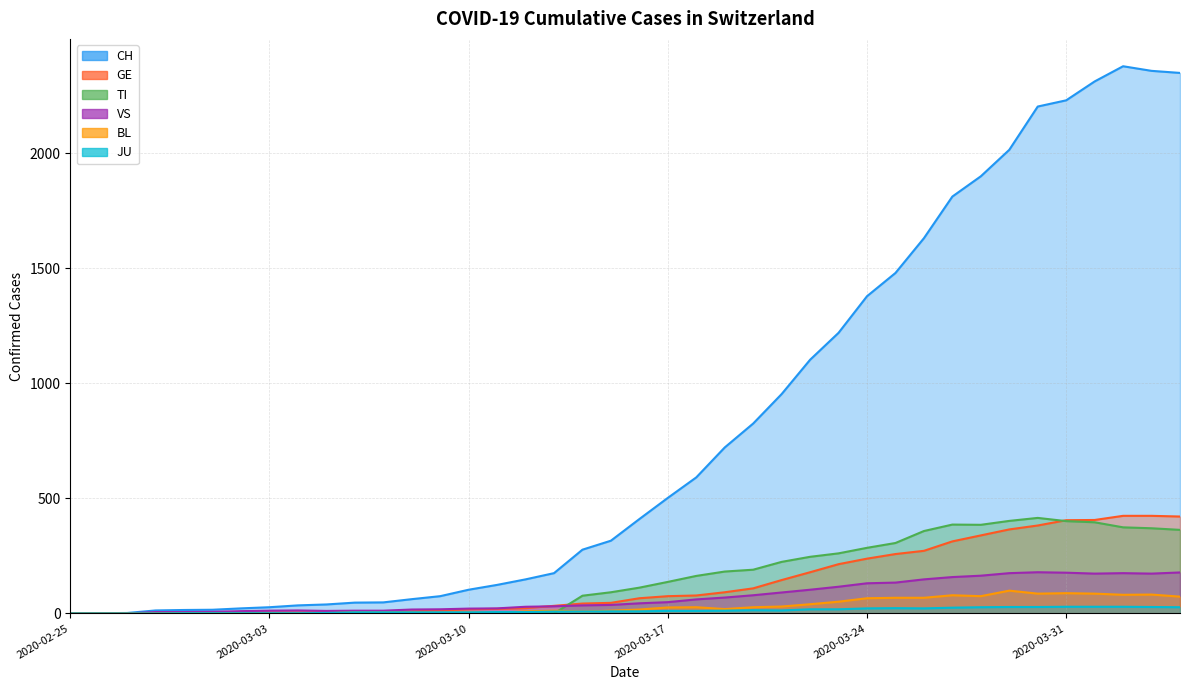

Reading left to right, transcribe all the data shown in this chart.

CH: 2020-02-25=0	2020-02-26=1	2020-02-27=2	2020-02-28=13	2020-02-29=15	2020-03-01=16	2020-03-02=22	2020-03-03=27	2020-03-04=35	2020-03-05=39	2020-03-06=47	2020-03-07=48	2020-03-08=62	2020-03-09=75	2020-03-10=103	2020-03-11=124	2020-03-12=148	2020-03-13=175	2020-03-14=277	2020-03-15=316	2020-03-16=410	2020-03-17=502	2020-03-18=591	2020-03-19=721	2020-03-20=825	2020-03-21=953	2020-03-22=1102	2020-03-23=1219	2020-03-24=1378	2020-03-25=1479	2020-03-26=1630	2020-03-27=1811	2020-03-28=1899	2020-03-29=2014	2020-03-30=2202	2020-03-31=2229	2020-04-01=2311	2020-04-02=2377	2020-04-03=2357	2020-04-04=2348
GE: 2020-02-25=0	2020-02-26=1	2020-02-27=1	2020-02-28=2	2020-02-29=3	2020-03-01=3	2020-03-02=3	2020-03-03=4	2020-03-04=4	2020-03-05=5	2020-03-06=7	2020-03-07=7	2020-03-08=9	2020-03-09=13	2020-03-10=18	2020-03-11=20	2020-03-12=23	2020-03-13=33	2020-03-14=43	2020-03-15=46	2020-03-16=66	2020-03-17=75	2020-03-18=78	2020-03-19=92	2020-03-20=109	2020-03-21=145	2020-03-22=179	2020-03-23=214	2020-03-24=238	2020-03-25=258	2020-03-26=272	2020-03-27=313	2020-03-28=339	2020-03-29=365	2020-03-30=382	2020-03-31=405	2020-04-01=406	2020-04-02=424	2020-04-03=424	2020-04-04=421
TI: 2020-02-25=0	2020-02-26=0	2020-02-27=0	2020-02-28=0	2020-02-29=0	2020-03-01=0	2020-03-02=0	2020-03-03=0	2020-03-04=0	2020-03-05=0	2020-03-06=0	2020-03-07=0	2020-03-08=0	2020-03-09=0	2020-03-10=0	2020-03-11=0	2020-03-12=0	2020-03-13=0	2020-03-14=77	2020-03-15=92	2020-03-16=112	2020-03-17=137	2020-03-18=163	2020-03-19=182	2020-03-20=190	2020-03-21=224	2020-03-22=246	2020-03-23=261	2020-03-24=285	2020-03-25=306	2020-03-26=358	2020-03-27=386	2020-03-28=385	2020-03-29=402	2020-03-30=415	2020-03-31=401	2020-04-01=396	2020-04-02=374	2020-04-03=370	2020-04-04=363
VS: 2020-02-25=0	2020-02-26=0	2020-02-27=0	2020-02-28=6	2020-02-29=6	2020-03-01=7	2020-03-02=10	2020-03-03=12	2020-03-04=13	2020-03-05=11	2020-03-06=12	2020-03-07=12	2020-03-08=17	2020-03-09=18	2020-03-10=21	2020-03-11=22	2020-03-12=29	2020-03-13=31	2020-03-14=35	2020-03-15=37	2020-03-16=44	2020-03-17=49	2020-03-18=61	2020-03-19=69	2020-03-20=79	2020-03-21=91	2020-03-22=103	2020-03-23=116	2020-03-24=131	2020-03-25=134	2020-03-26=148	2020-03-27=158	2020-03-28=164	2020-03-29=175	2020-03-30=179	2020-03-31=177	2020-04-01=173	2020-04-02=175	2020-04-03=173	2020-04-04=178
BL: 2020-02-25=0	2020-02-26=0	2020-02-27=0	2020-02-28=0	2020-02-29=1	2020-03-01=1	2020-03-02=1	2020-03-03=1	2020-03-04=1	2020-03-05=1	2020-03-06=4	2020-03-07=4	2020-03-08=4	2020-03-09=4	2020-03-10=5	2020-03-11=3	2020-03-12=9	2020-03-13=12	2020-03-14=8	2020-03-15=12	2020-03-16=17	2020-03-17=26	2020-03-18=27	2020-03-19=19	2020-03-20=27	2020-03-21=30	2020-03-22=40	2020-03-23=51	2020-03-24=66	2020-03-25=68	2020-03-26=68	2020-03-27=79	2020-03-28=75	2020-03-29=99	2020-03-30=86	2020-03-31=88	2020-04-01=86	2020-04-02=81	2020-04-03=82	2020-04-04=73
JU: 2020-02-25=0	2020-02-26=0	2020-02-27=0	2020-02-28=0	2020-02-29=1	2020-03-01=1	2020-03-02=1	2020-03-03=1	2020-03-04=1	2020-03-05=2	2020-03-06=5	2020-03-07=5	2020-03-08=5	2020-03-09=5	2020-03-10=5	2020-03-11=6	2020-03-12=6	2020-03-13=8	2020-03-14=8	2020-03-15=9	2020-03-16=9	2020-03-17=11	2020-03-18=11	2020-03-19=12	2020-03-20=14	2020-03-21=13	2020-03-22=18	2020-03-23=18	2020-03-24=22	2020-03-25=23	2020-03-26=22	2020-03-27=25	2020-03-28=27	2020-03-29=28	2020-03-30=28	2020-03-31=29	2020-04-01=29	2020-04-02=29	2020-04-03=28	2020-04-04=27